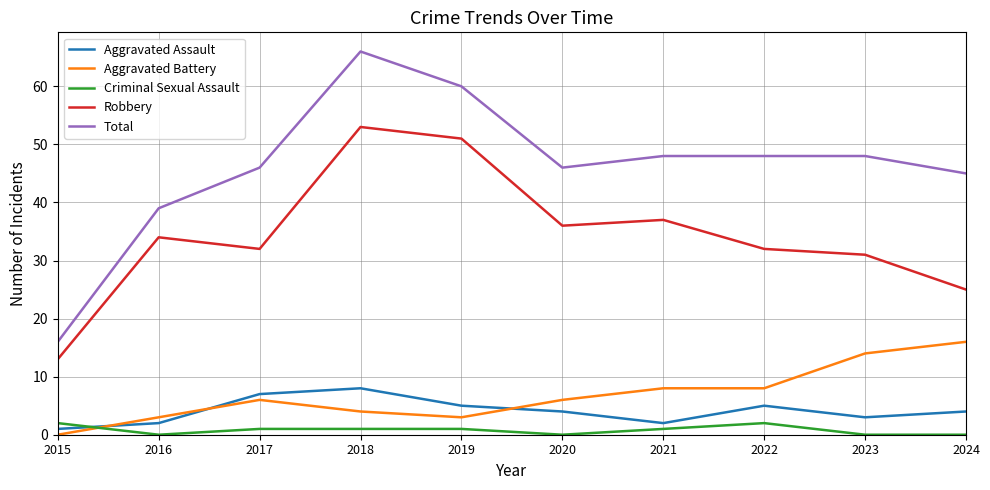

Reading left to right, transcribe all the data shown in this chart.

Aggravated Assault: 1	2	7	8	5	4	2	5	3	4
Aggravated Battery: 0	3	6	4	3	6	8	8	14	16
Criminal Sexual Assault: 2	0	1	1	1	0	1	2	0	0
Robbery: 13	34	32	53	51	36	37	32	31	25
Total: 16	39	46	66	60	46	48	48	48	45